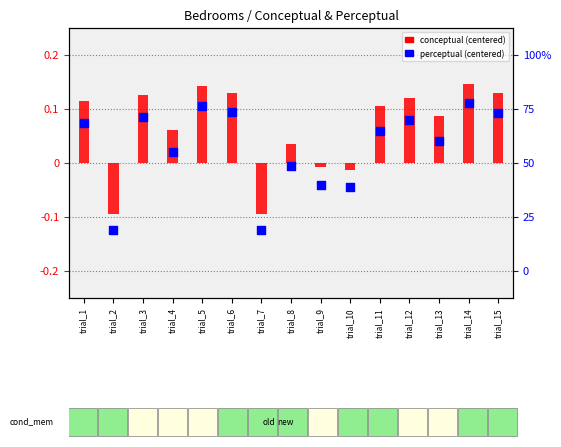

Which series has the largest total across all categories?

conceptual (centered)